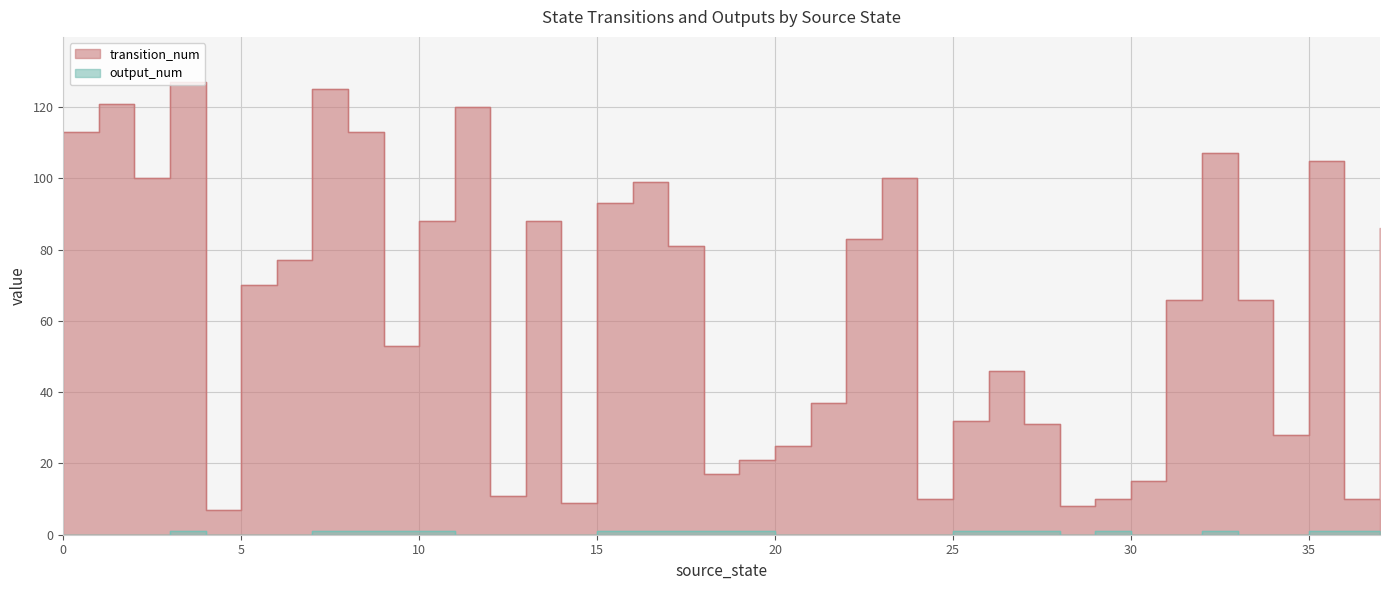

Reading left to right, extract all data points from this chart.

transition_num: 0=113	1=121	2=100	3=127	4=7	5=70	6=77	7=125	8=113	9=53	10=88	11=120	12=11	13=88	14=9	15=93	16=99	17=81	18=17	19=21	20=25	21=37	22=83	23=100	24=10	25=32	26=46	27=31	28=8	29=10	30=15	31=66	32=107	33=66	34=28	35=105	36=10	37=86
output_num: 0=0	1=0	2=0	3=1	4=0	5=0	6=0	7=1	8=1	9=1	10=1	11=0	12=0	13=0	14=0	15=1	16=1	17=1	18=1	19=1	20=0	21=0	22=0	23=0	24=0	25=1	26=1	27=1	28=0	29=1	30=0	31=0	32=1	33=0	34=0	35=1	36=1	37=0